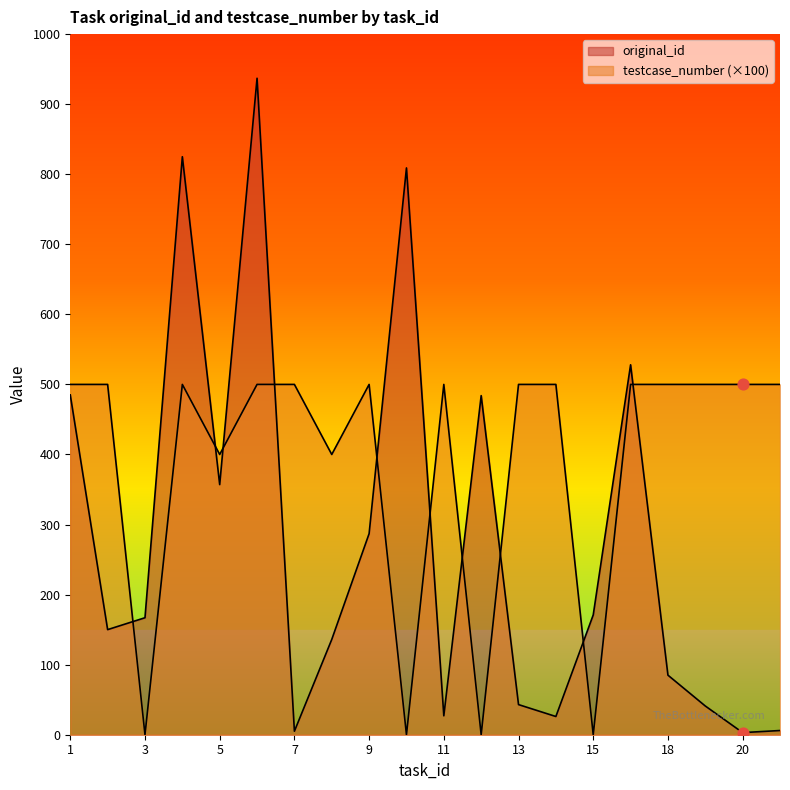

What are all the series names shown in the legend?

original_id, testcase_number